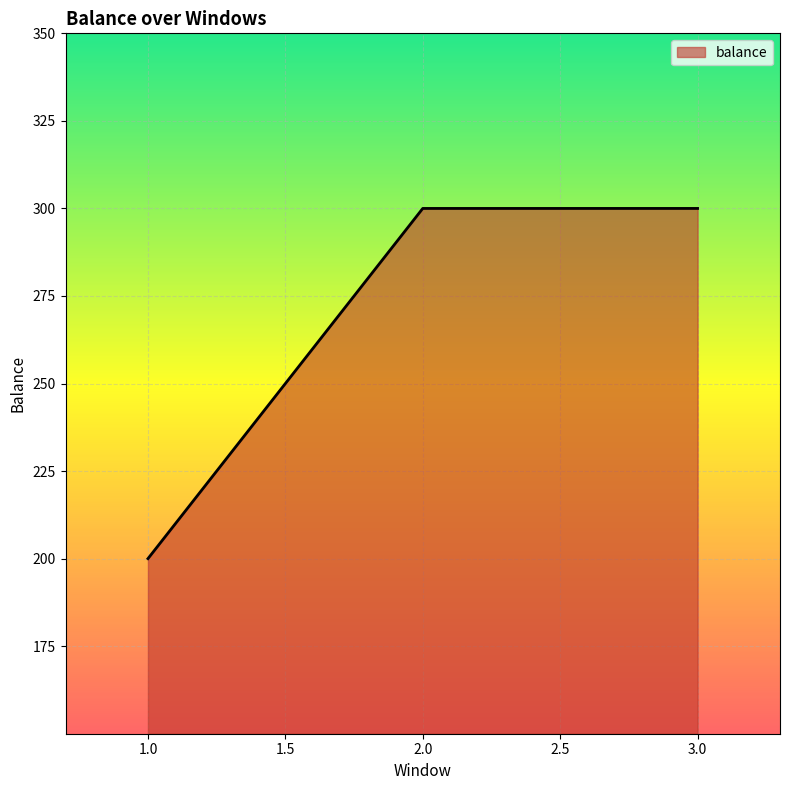

What is the ratio of the value at 1.0 to the value at 2.0?

0.7